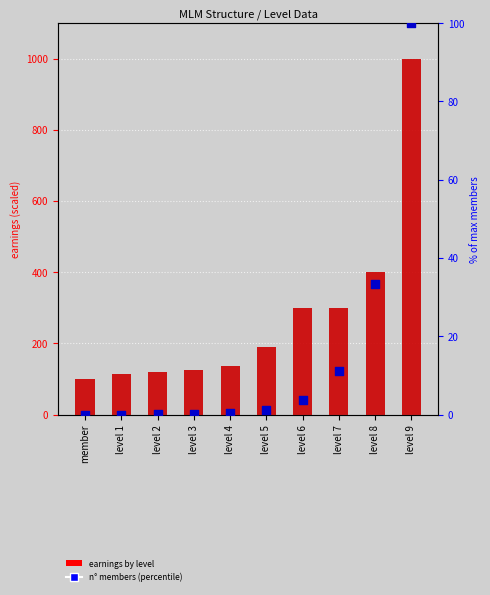

At which category is the sum across all series the highest?

level 9